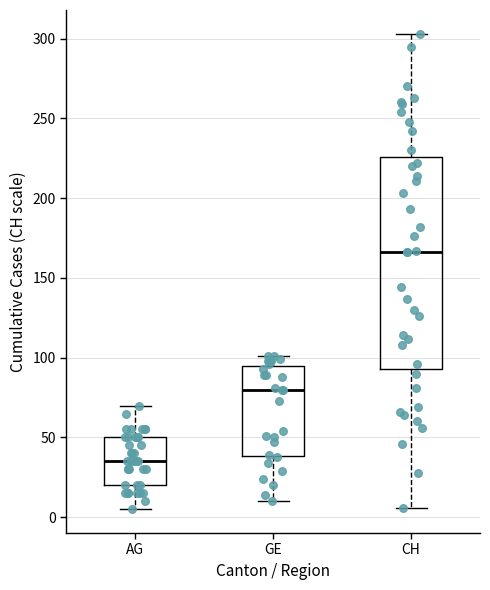

Reading left to right, transcribe this box plot: for each box, give where its median line is, the range the box spans, and where its two whiskers end, as read against the y-axis. The values are not printed on the chart, so give them approximately, as read against the axis.

AG: median 35, box 20 to 50, whiskers 5 to 70
GE: median 80, box 40 to 95, whiskers 10 to 100
CH: median 165, box 95 to 225, whiskers 5 to 305